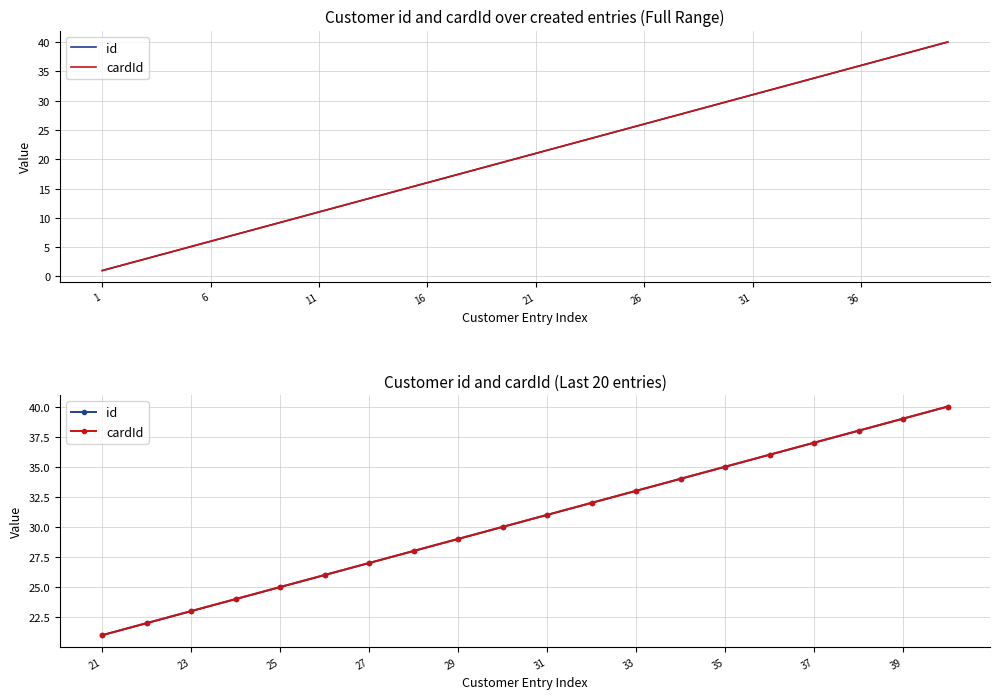

How many lines are shown in the chart?

2